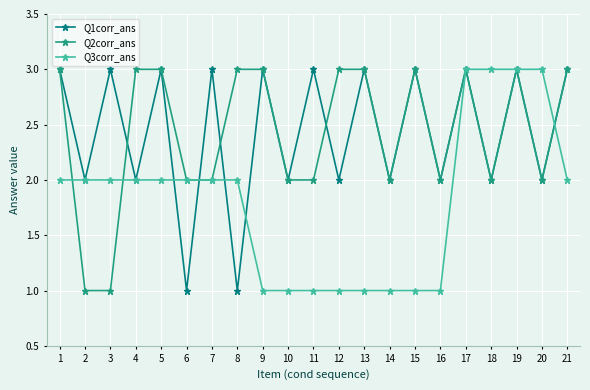

What is the difference between the second highest and second lowest values in the Q3corr_ans series?

2